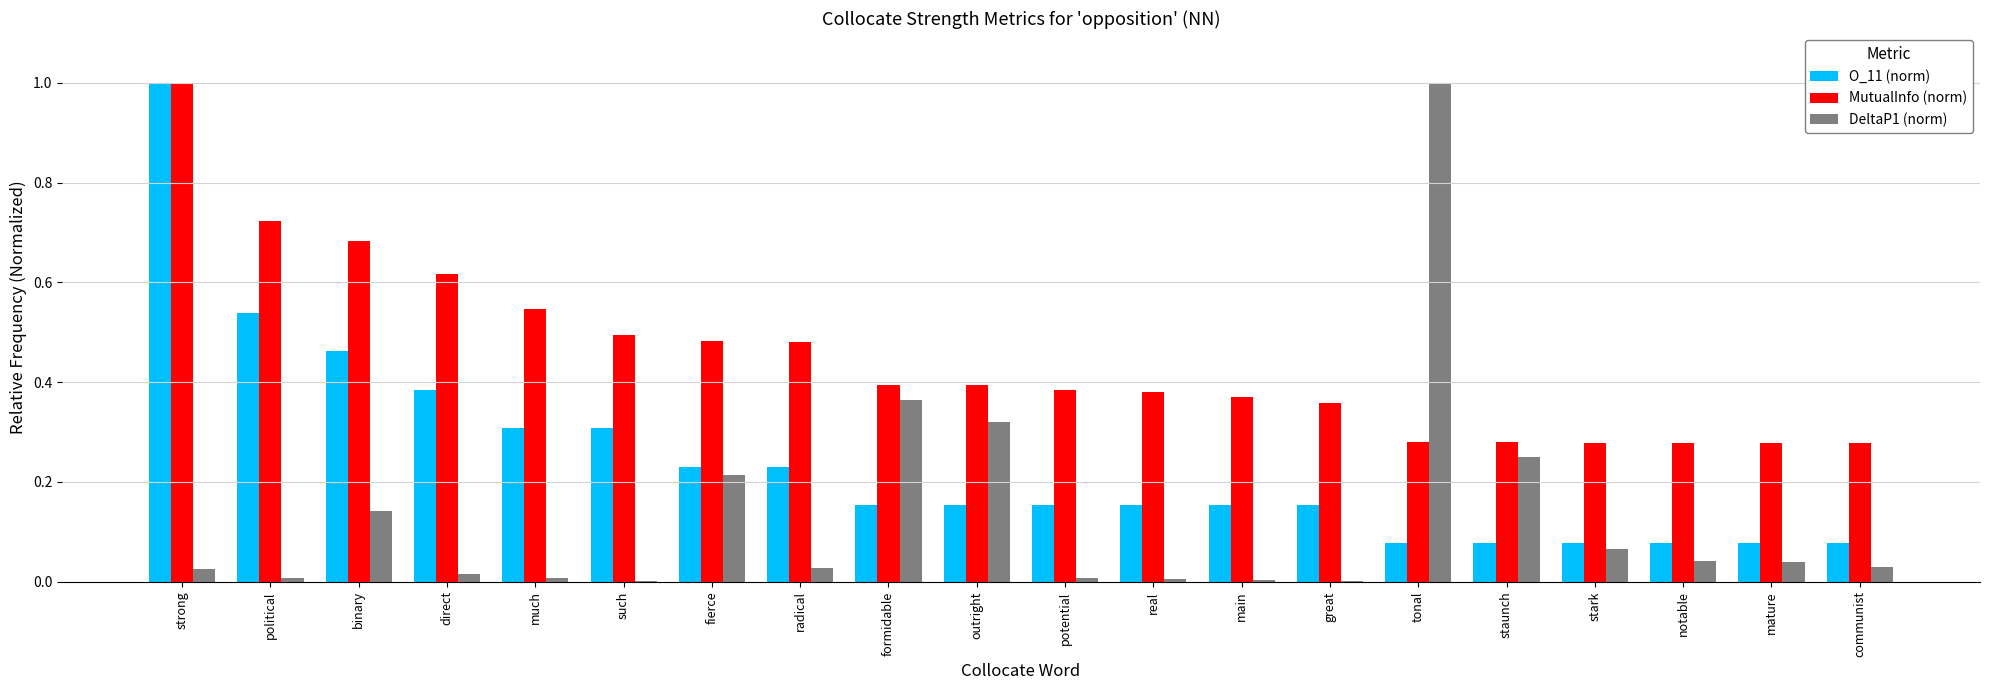

Which series has the widest spread of values?

DeltaP1 (norm)